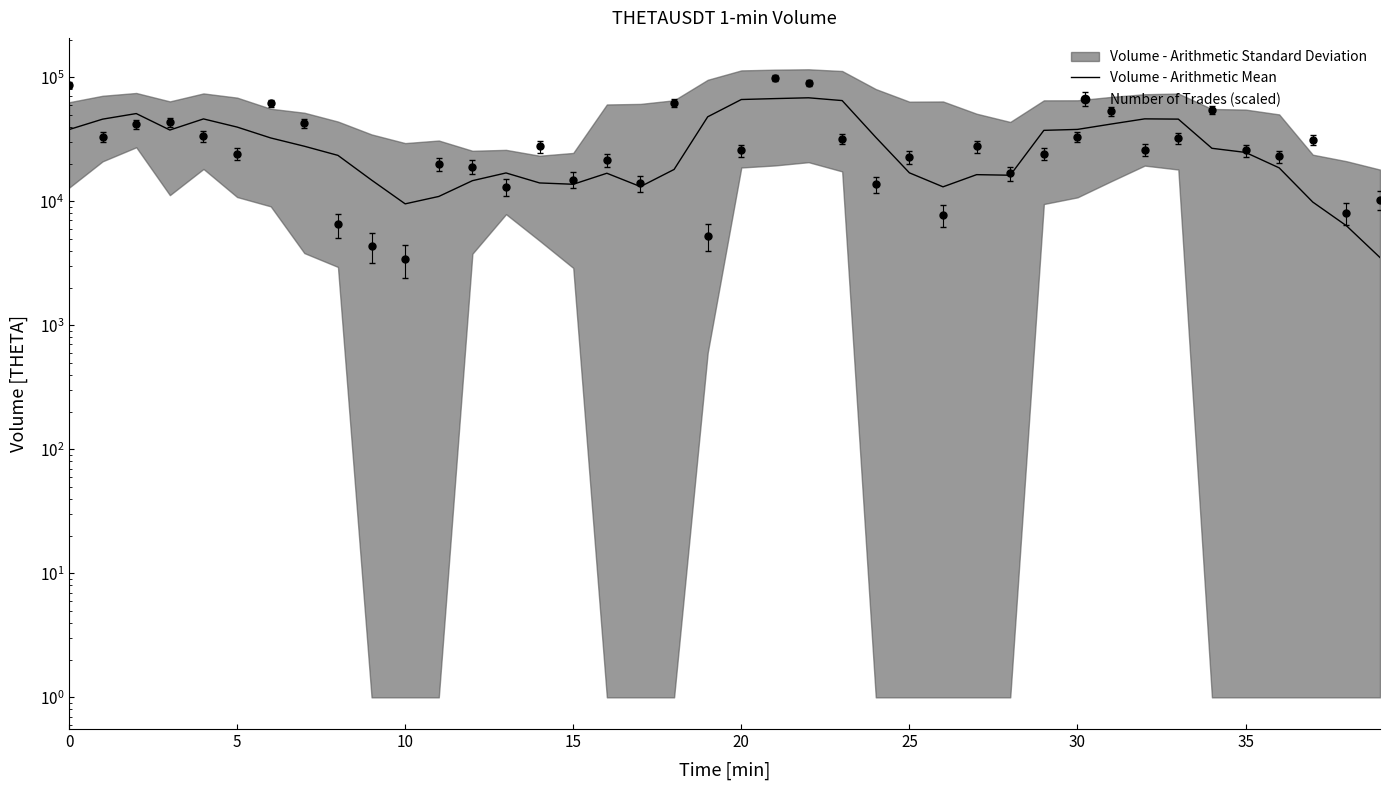

The value at 37 is 2707.1. True or false?

False